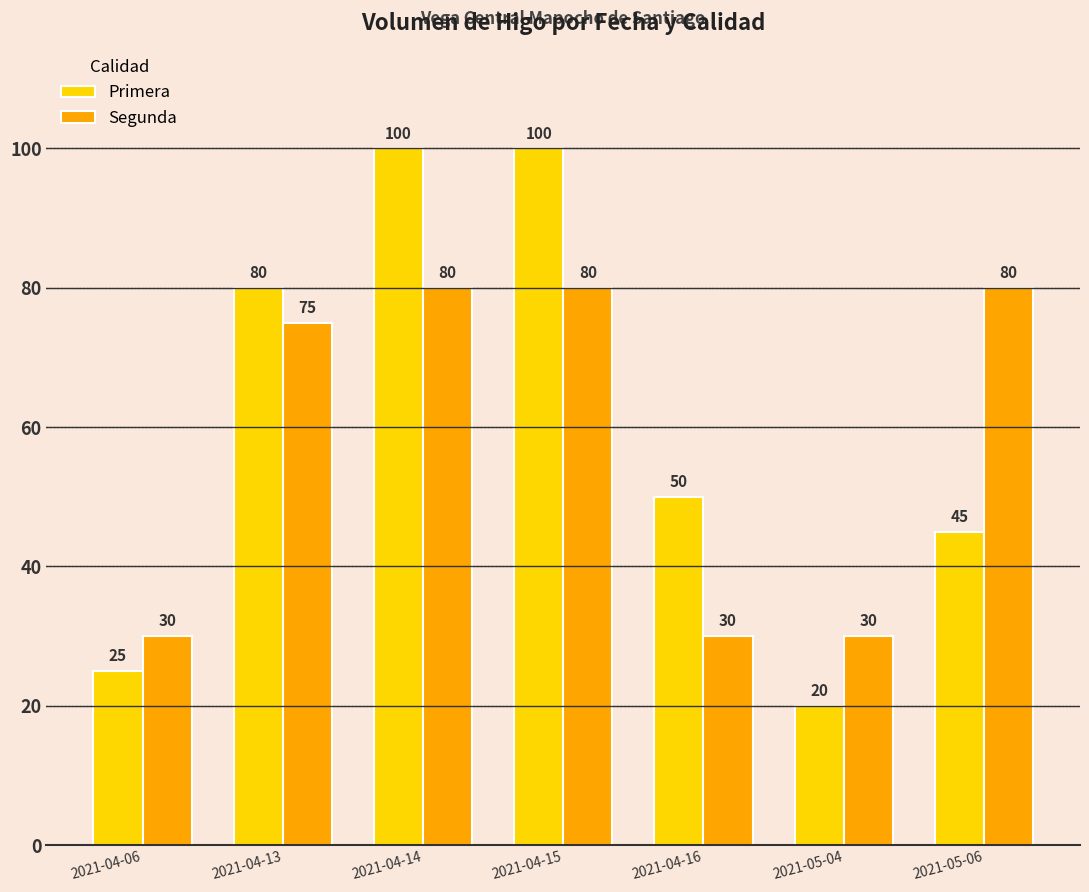

What position from the right is 2021-04-16?

3